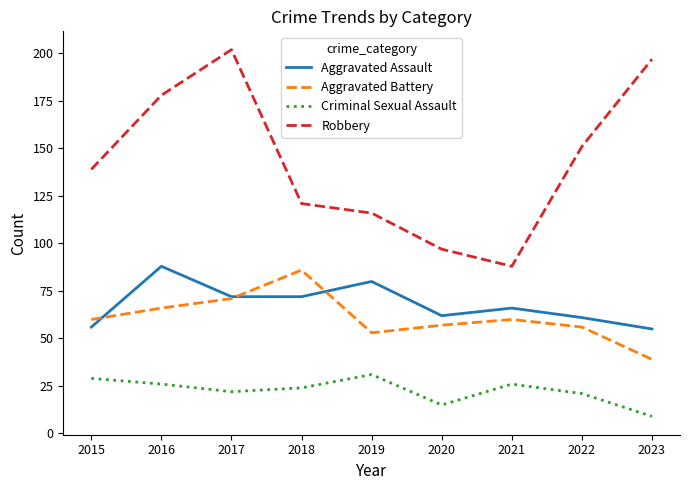

How many intersections are there between Aggravated Assault and Aggravated Battery?

3